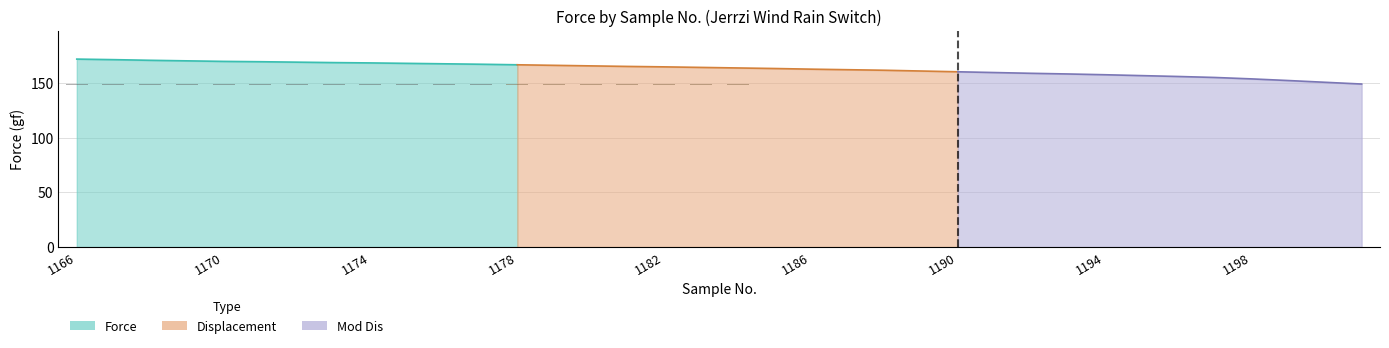

At which category does the chart reach its peak across all series?

1166